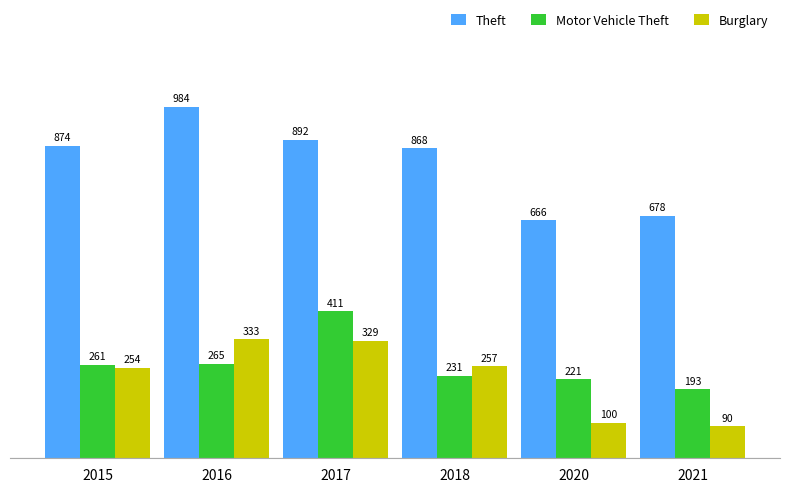

List the labels in order of Motor Vehicle Theft value, largest first.

2017, 2016, 2015, 2018, 2020, 2021